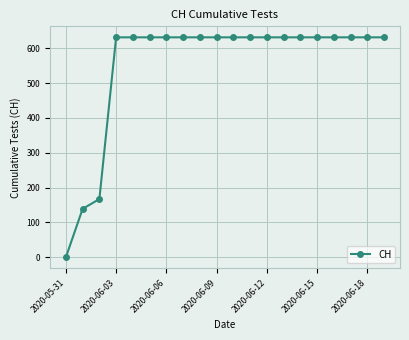

What is the value of the 19th point from the left?

631